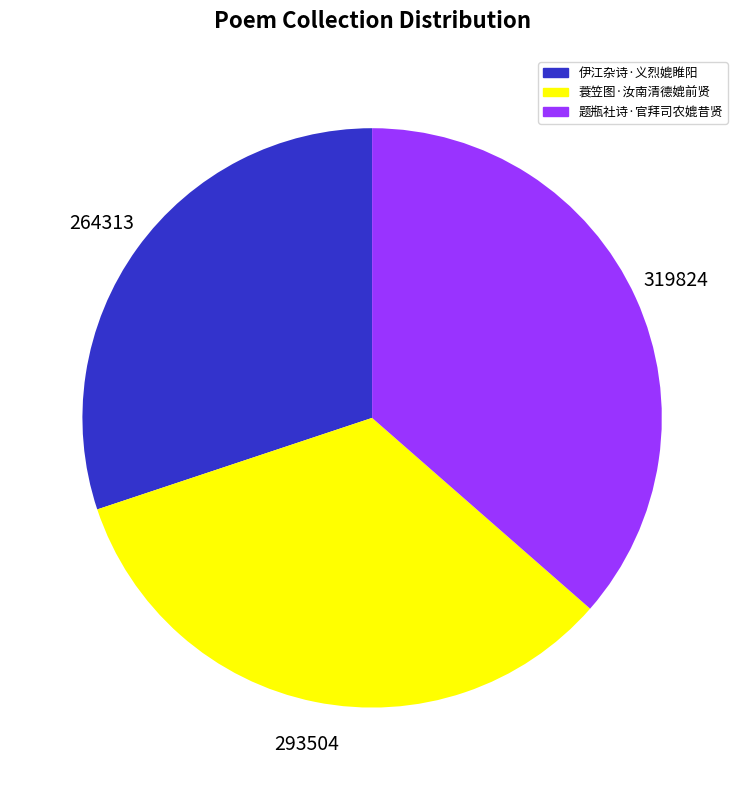

Count the number of slices in the pie.

3